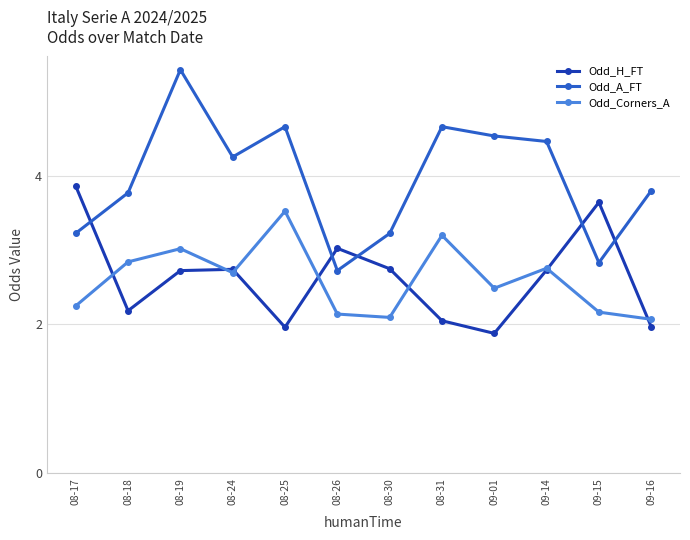

What is the approximate value of Odd_A_FT at 09-15?

2.8